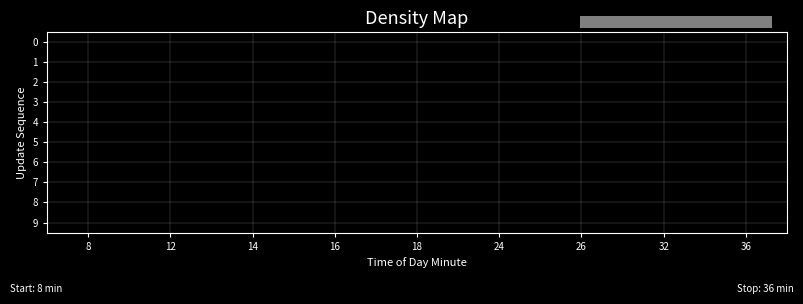

What is the minimum value shown in the chart?

0.1